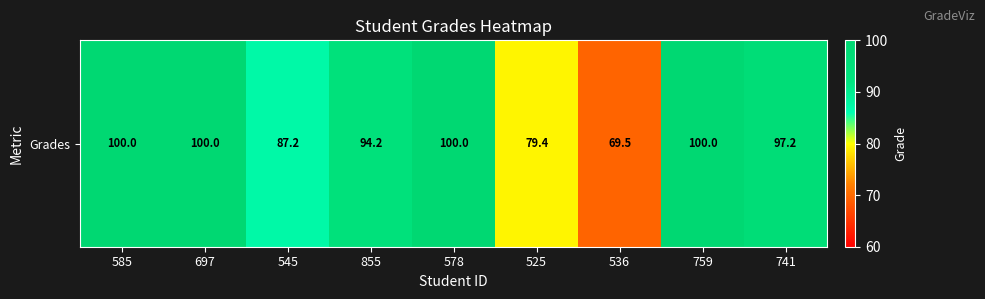

The value at 855 is 63.7. True or false?

False